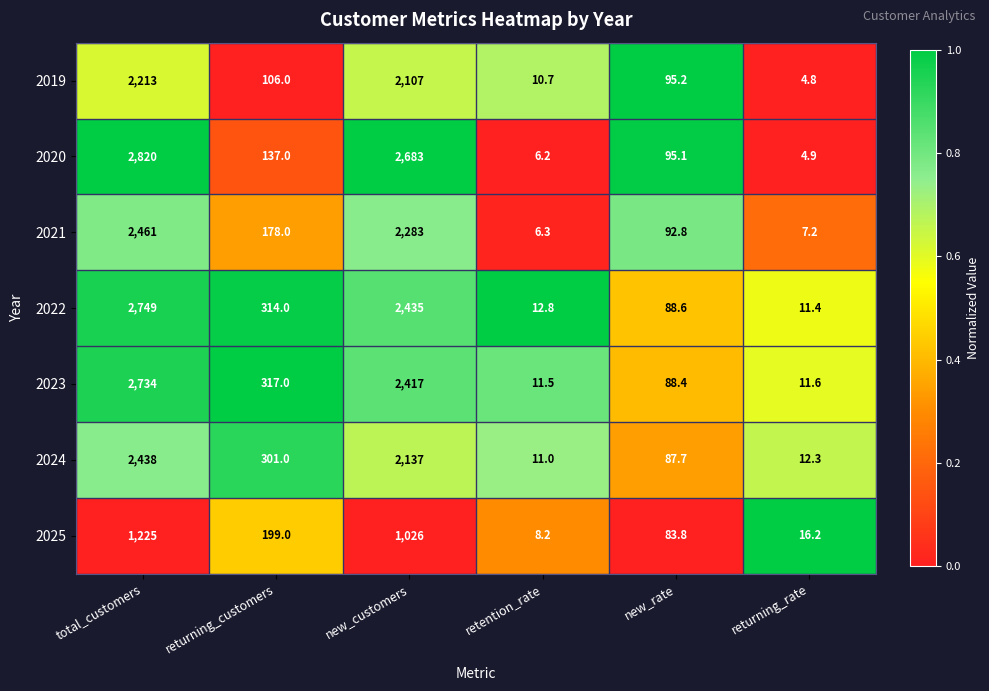

What is the spread (max minus min) of values at returning_rate?

11.4